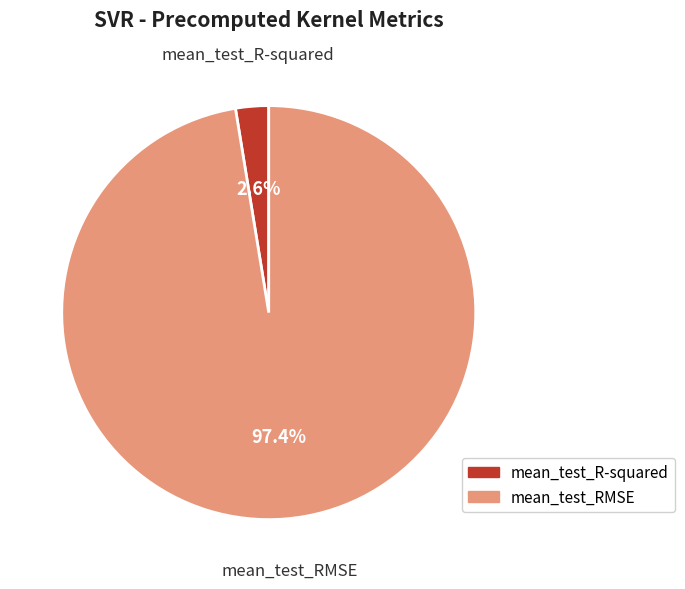

Does mean_test_R-squared represent more than half of the total?

No